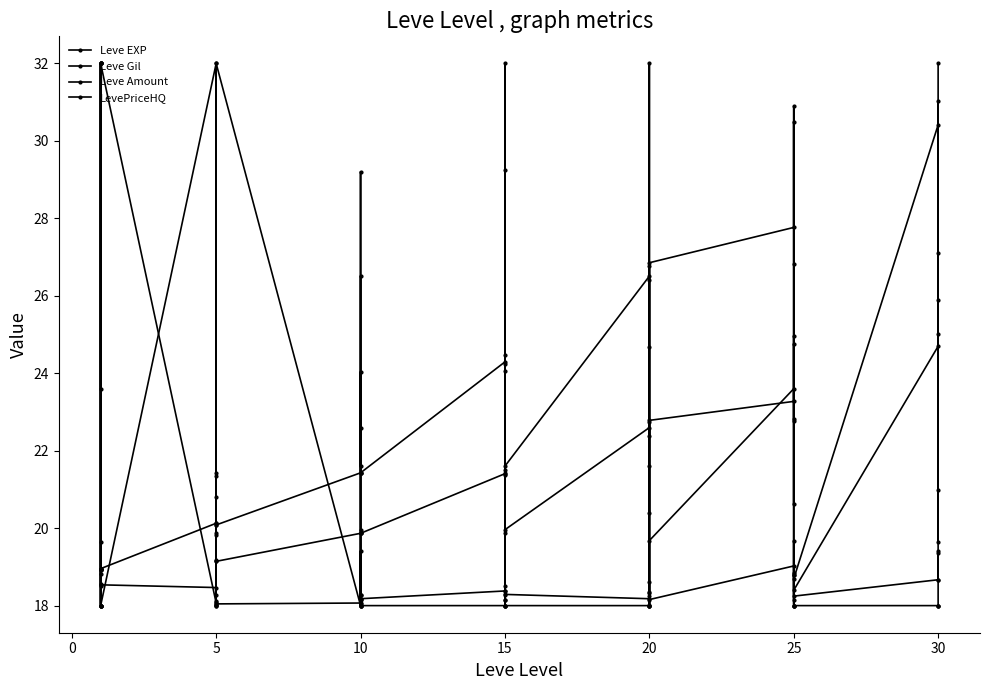

How many data points in Leve Gil are less than 20?

19